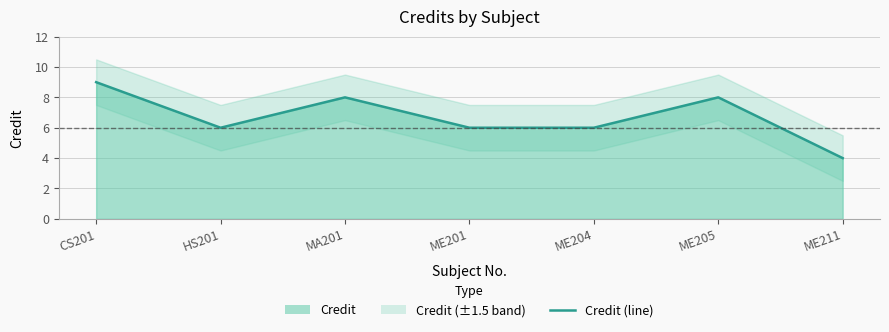

Reading left to right, what are all the values shown in this chart?

9	6	8	6	6	8	4